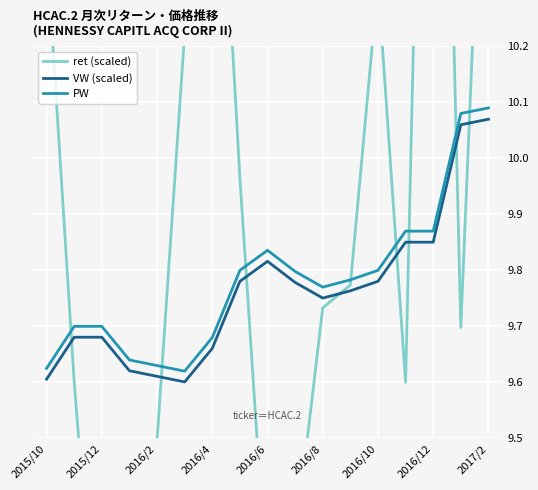

True or false: VW (scaled) has a value of 3.9 at 2015/10.

False